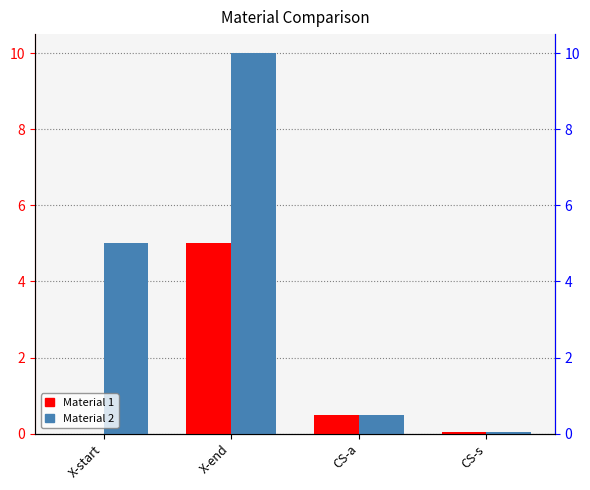

Which series has the widest spread of values?

Material 2